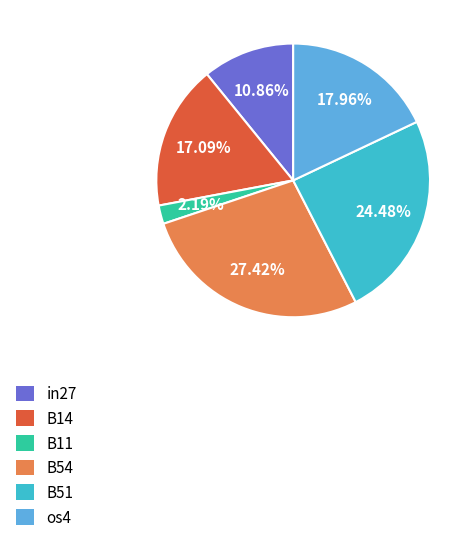

Which category has the smallest portion of the pie?

B11